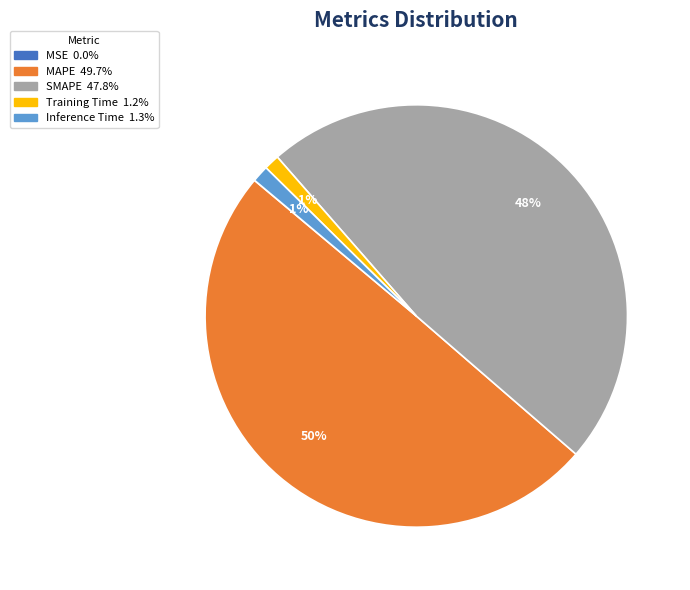

Between Inference Time and MAPE, which is larger?

MAPE